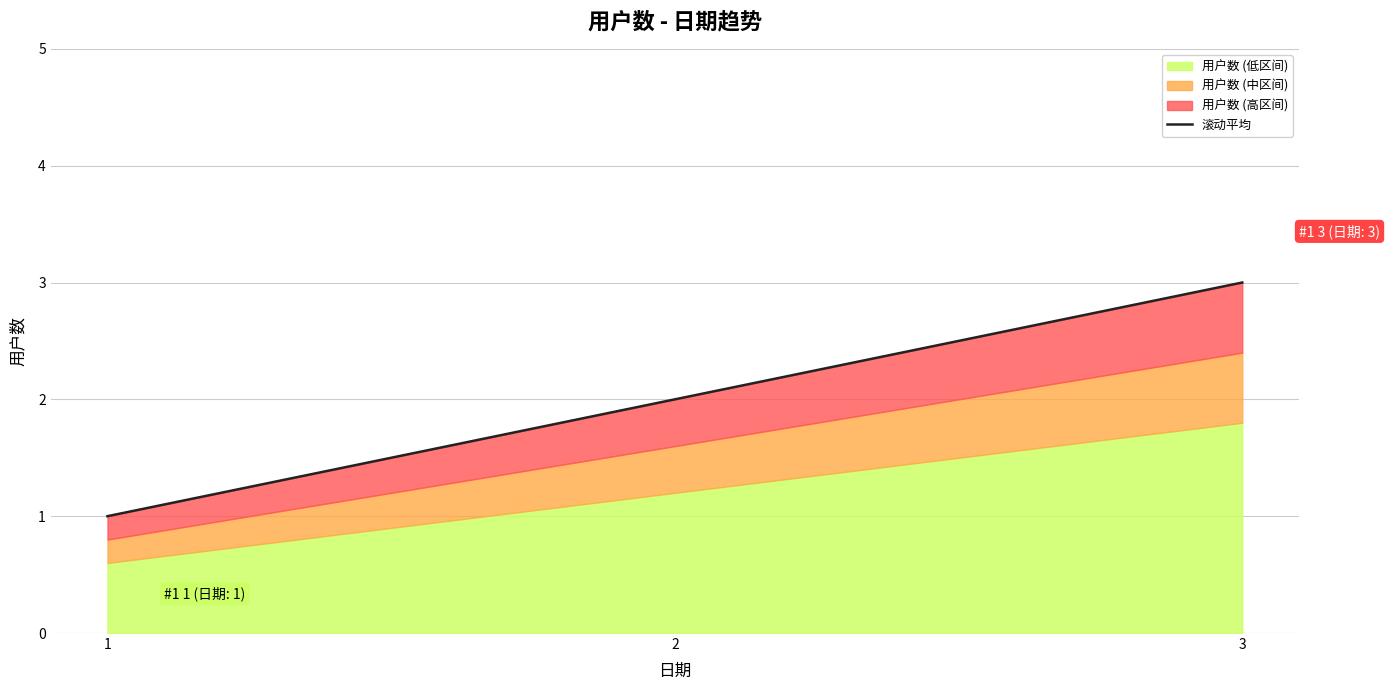

At which label does the data first exceed 2?

3